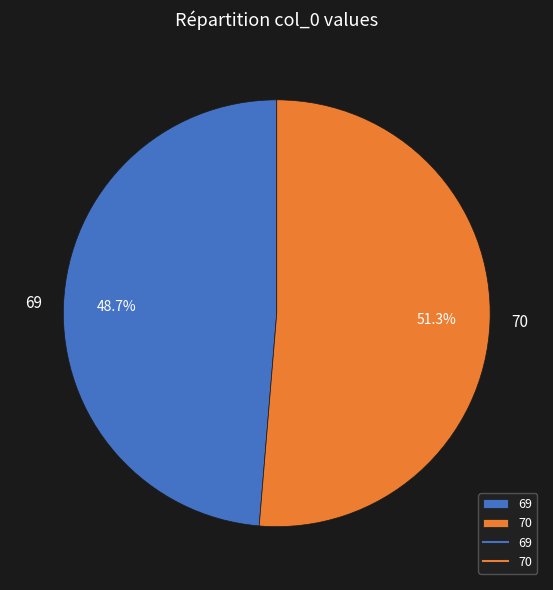

To the nearest percent, what percentage of the pie is 70?

51%